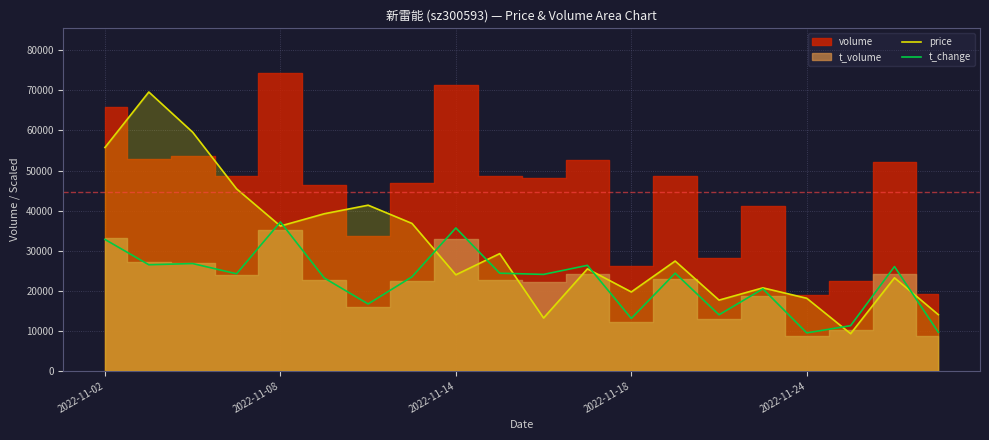

What is the maximum value for price?

69606.4